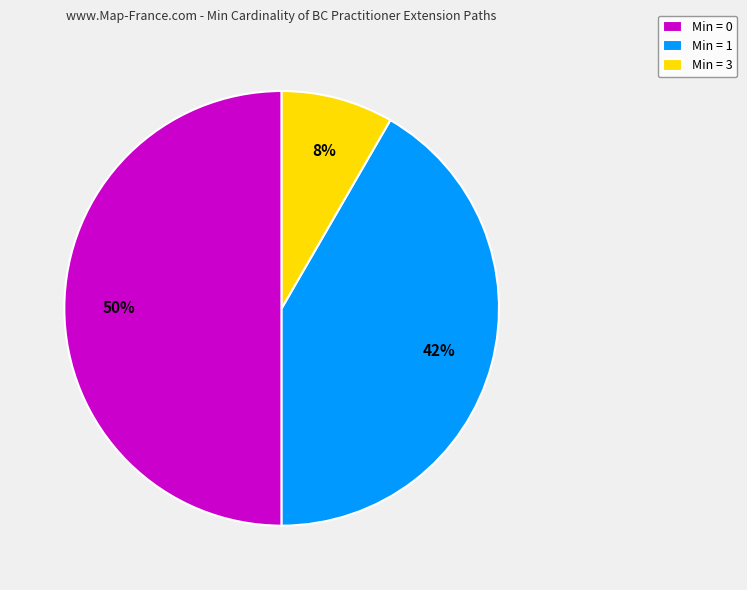

Which category has the smallest portion of the pie?

Min = 3